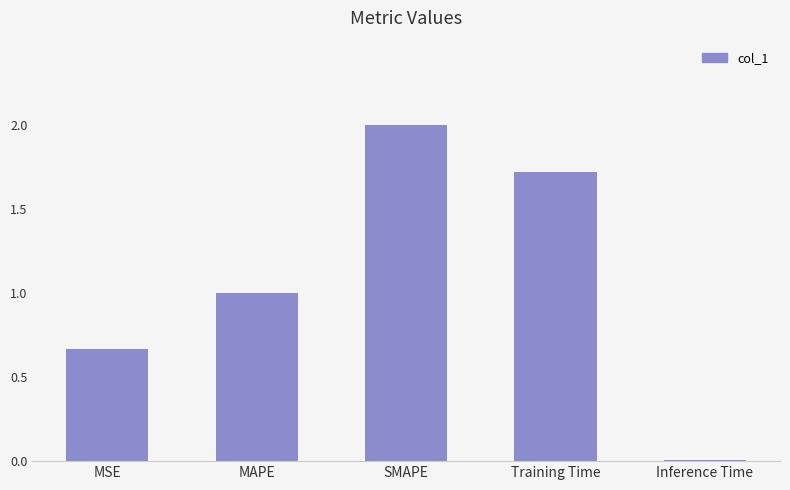

The chart shows a value of 0.7 at Training Time. True or false?

False